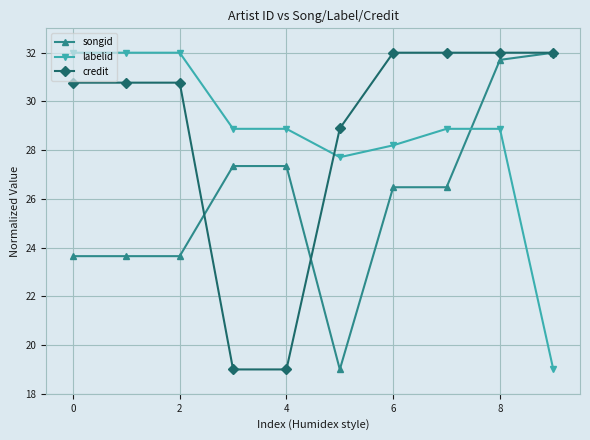

What is the smallest value displayed?

19.0